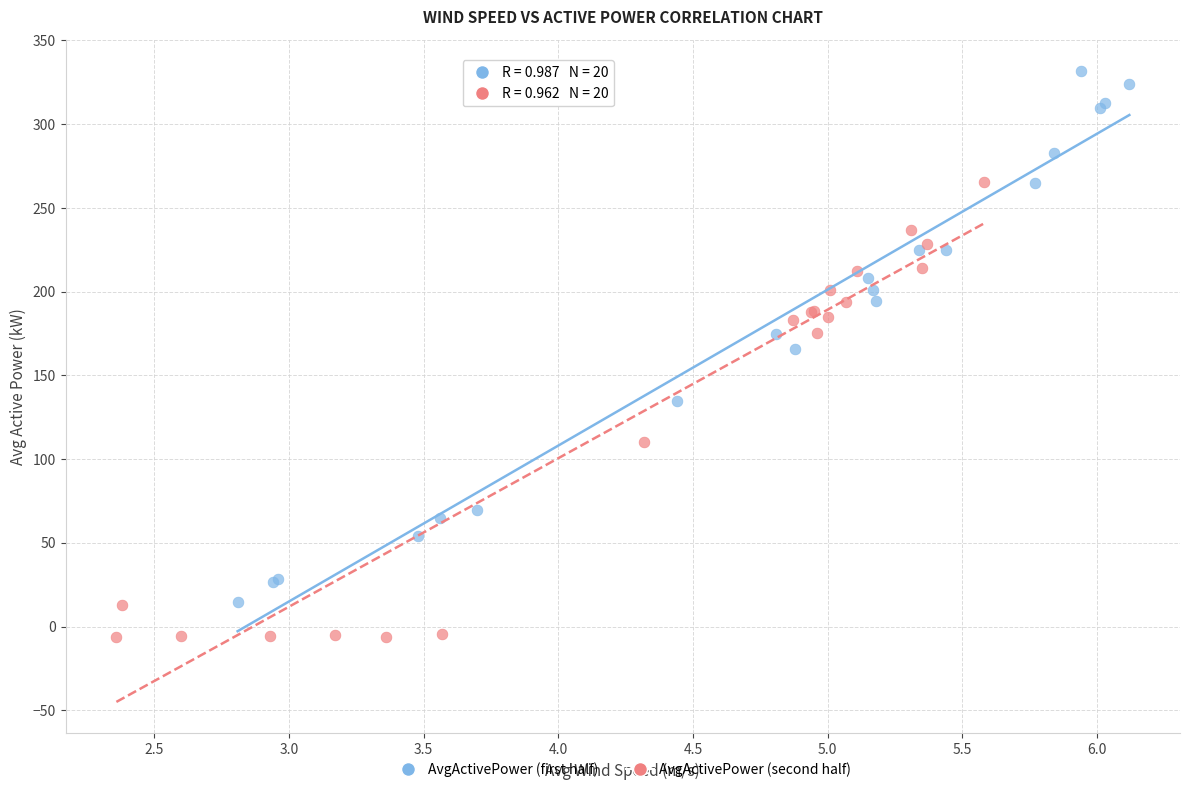

Which series contains the highest Y value?

AvgActivePower (first half)